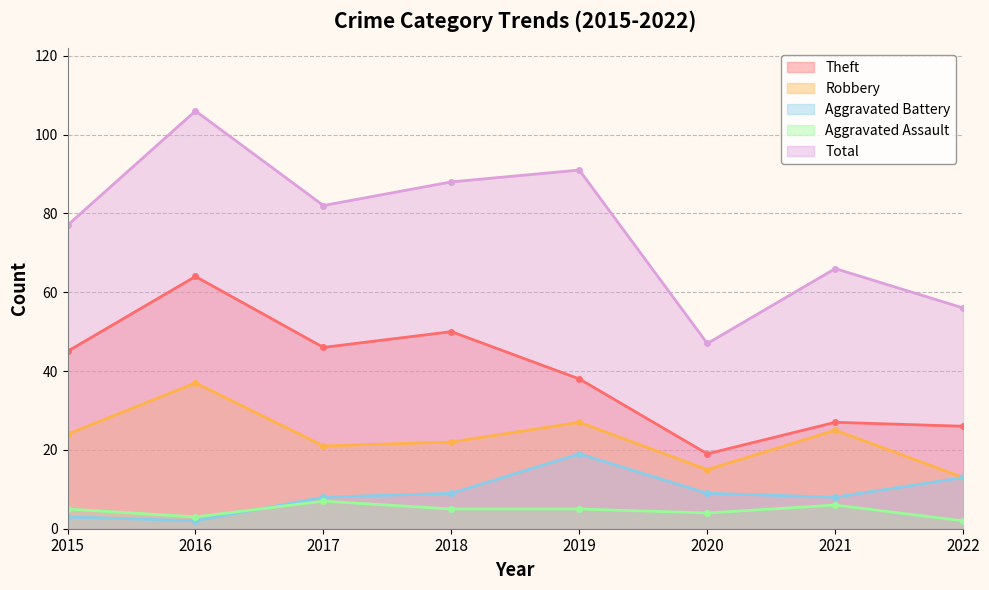

What is the difference between the maximum and minimum values in the Robbery series?

24